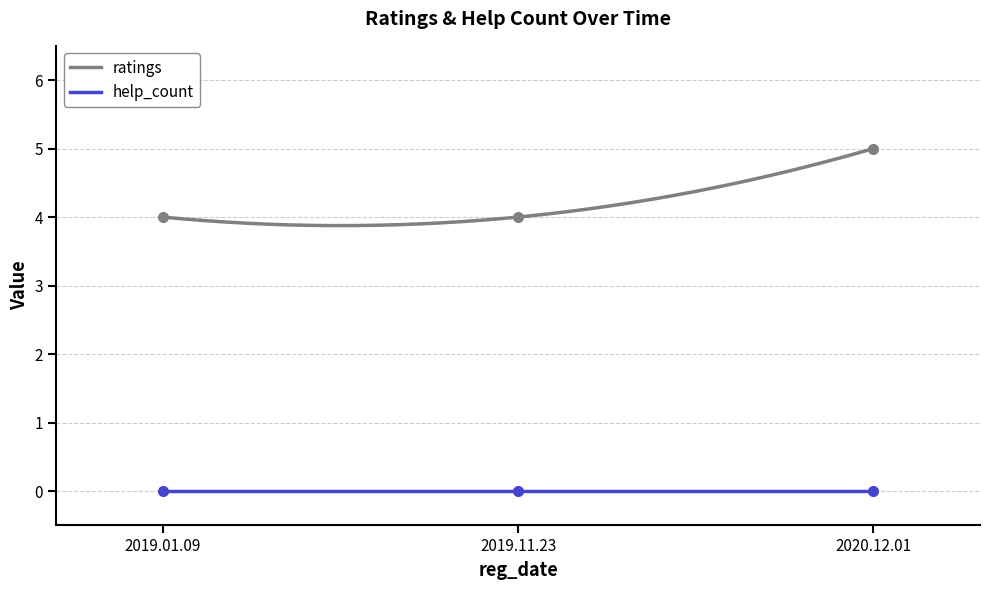

Is it true that the value at 2020.12.01 is 5?

True